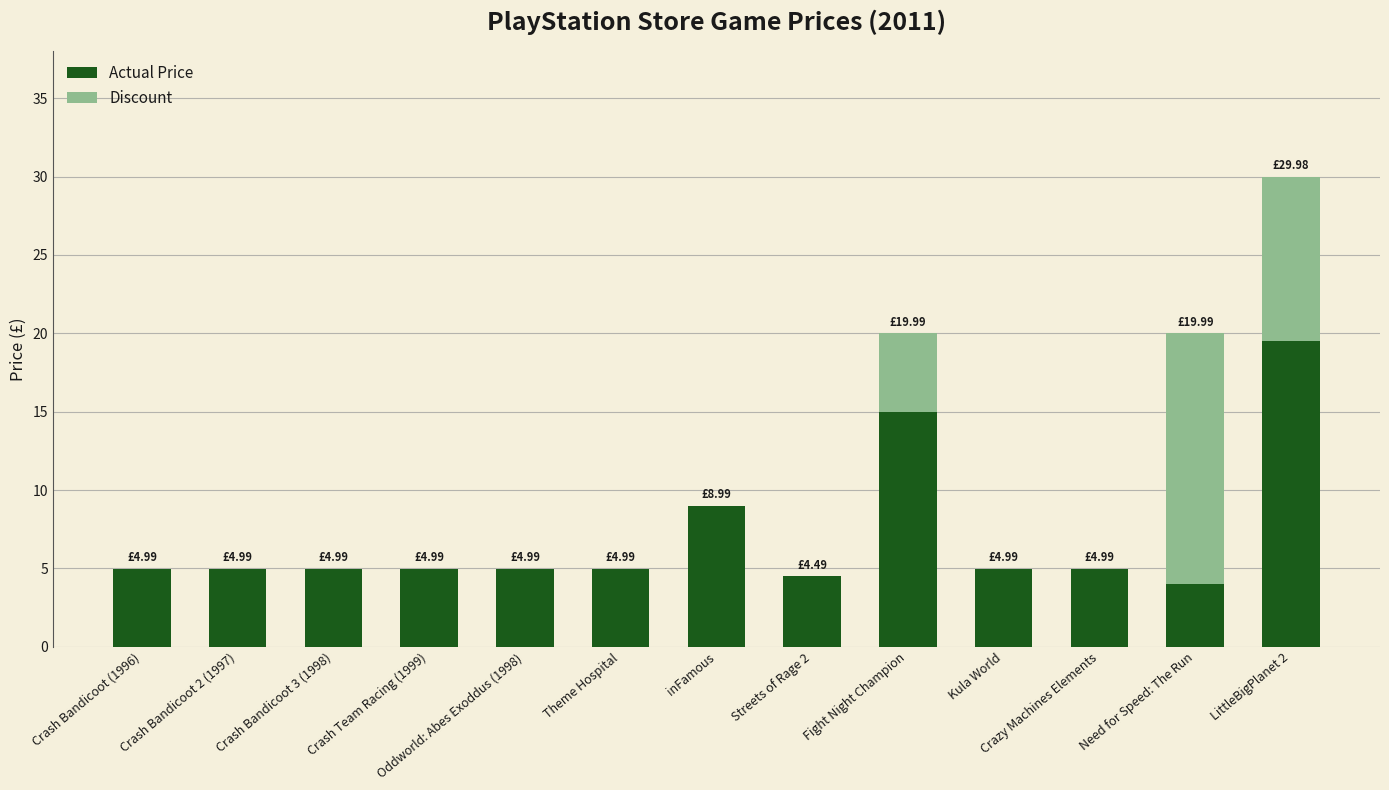

What are all the series names shown in the legend?

Actual Price, Discount